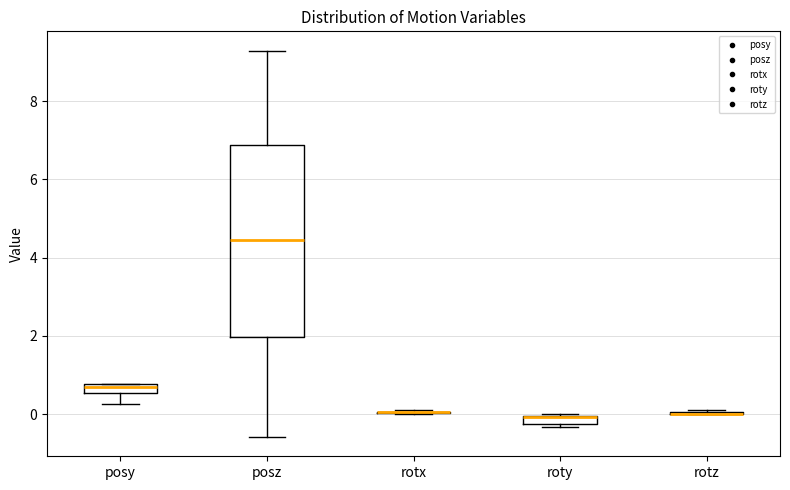

Where is the lower edge of the box for roty on the y-axis? The values are not printed on the chart, so give them approximately, as read against the axis.

-0.2